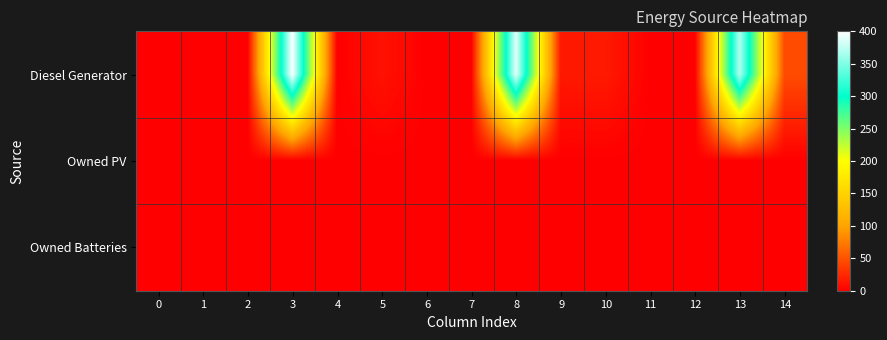

Which series has the largest range (max minus min)?

Diesel Generator